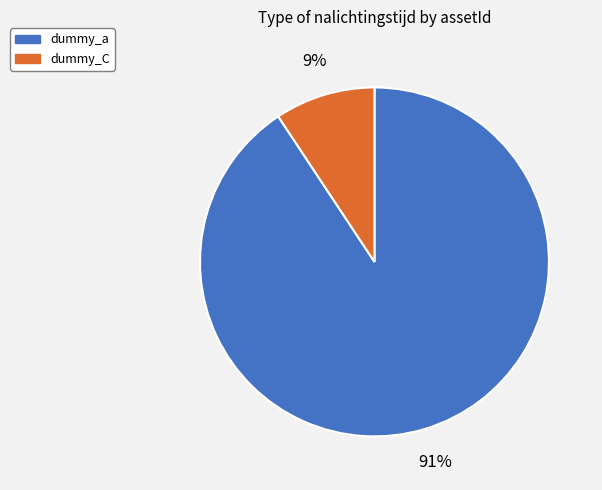

Combined, do dummy_C and dummy_a account for over 50%?

Yes